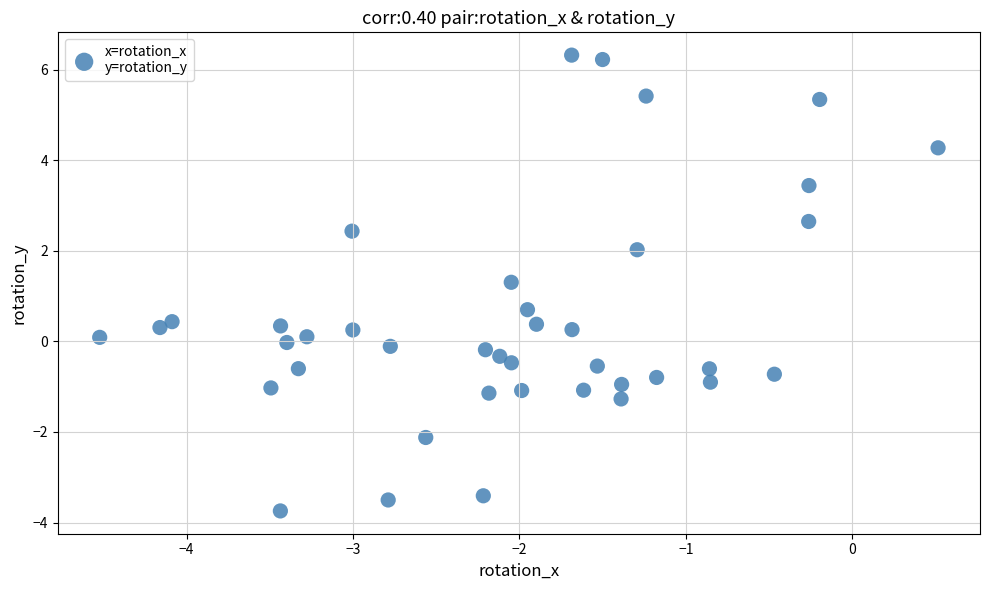

What is the range of X values (max minus min)?

5.0